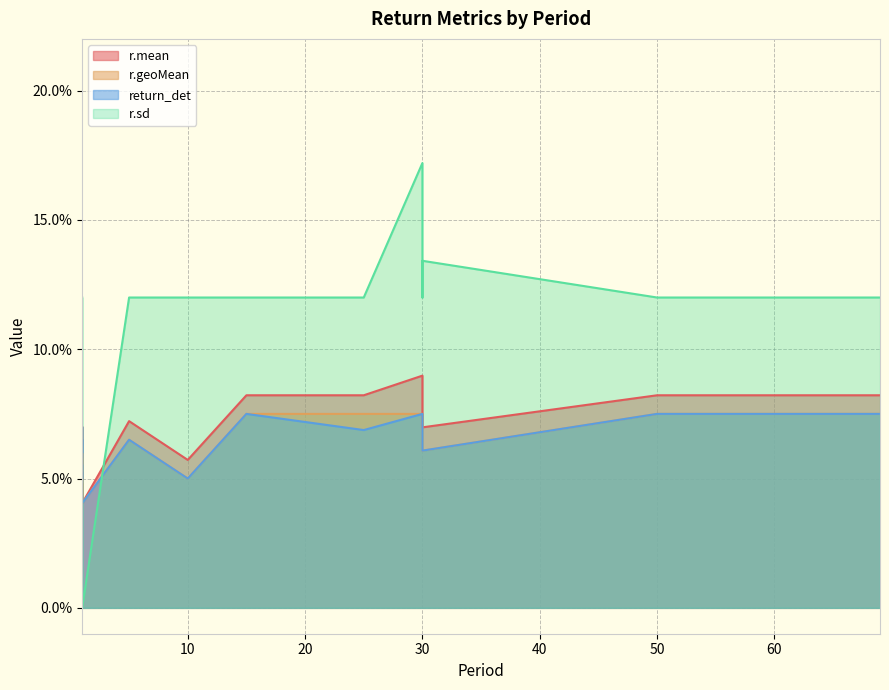

At which label is r.geoMean closest to 0?

1